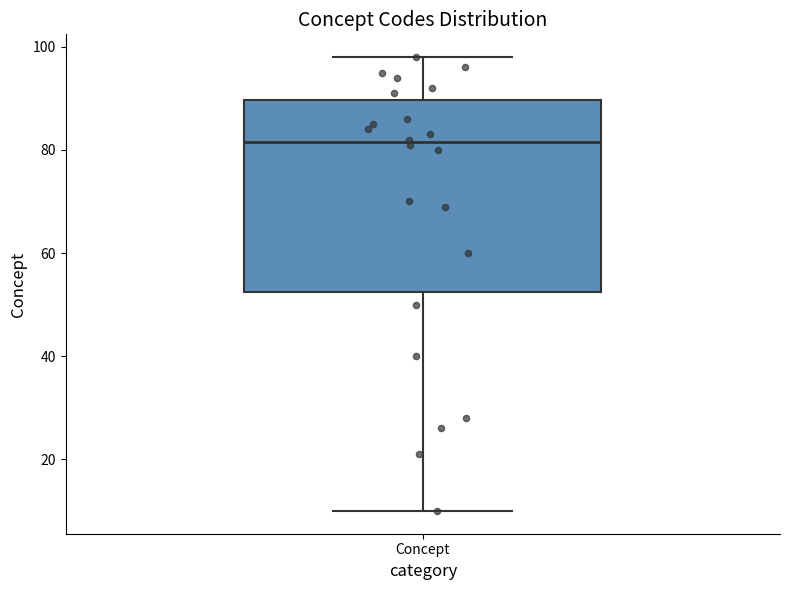

Read this box plot against the y-axis: the position of the median line, the range covered by the box, and the ends of both whiskers. The values are not printed on the chart, so give them approximately, as read against the axis.

median 82, box 52 to 90, whiskers 10 to 98